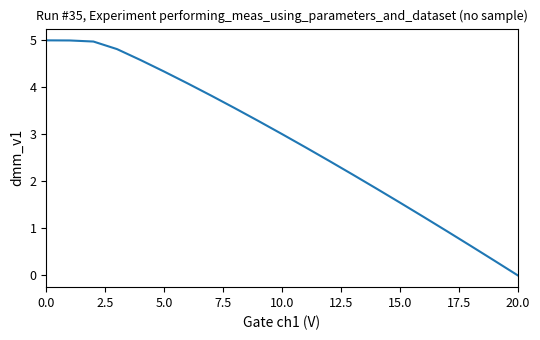

Reading right to left, transcribe all the data shown in this chart.

0.0	0.3	0.6	0.9	1.2	1.5	1.8	2.1	2.4	2.7	3.0	3.3	3.6	3.8	4.1	4.3	4.6	4.8	5.0	5.0	5.0